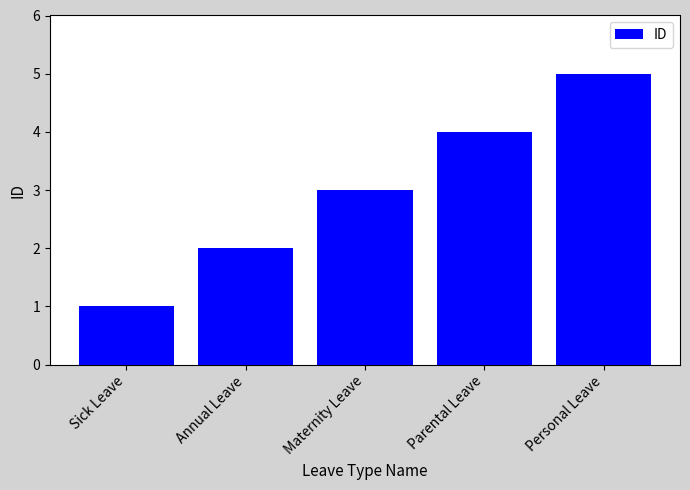

How many data points does each series have?

5